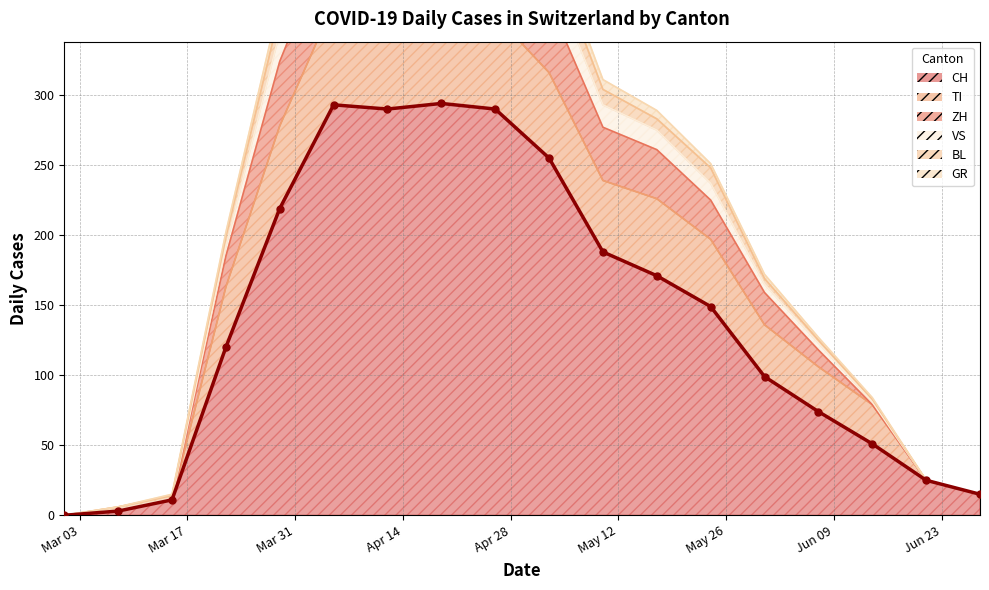

What position from the left is May 12?

6